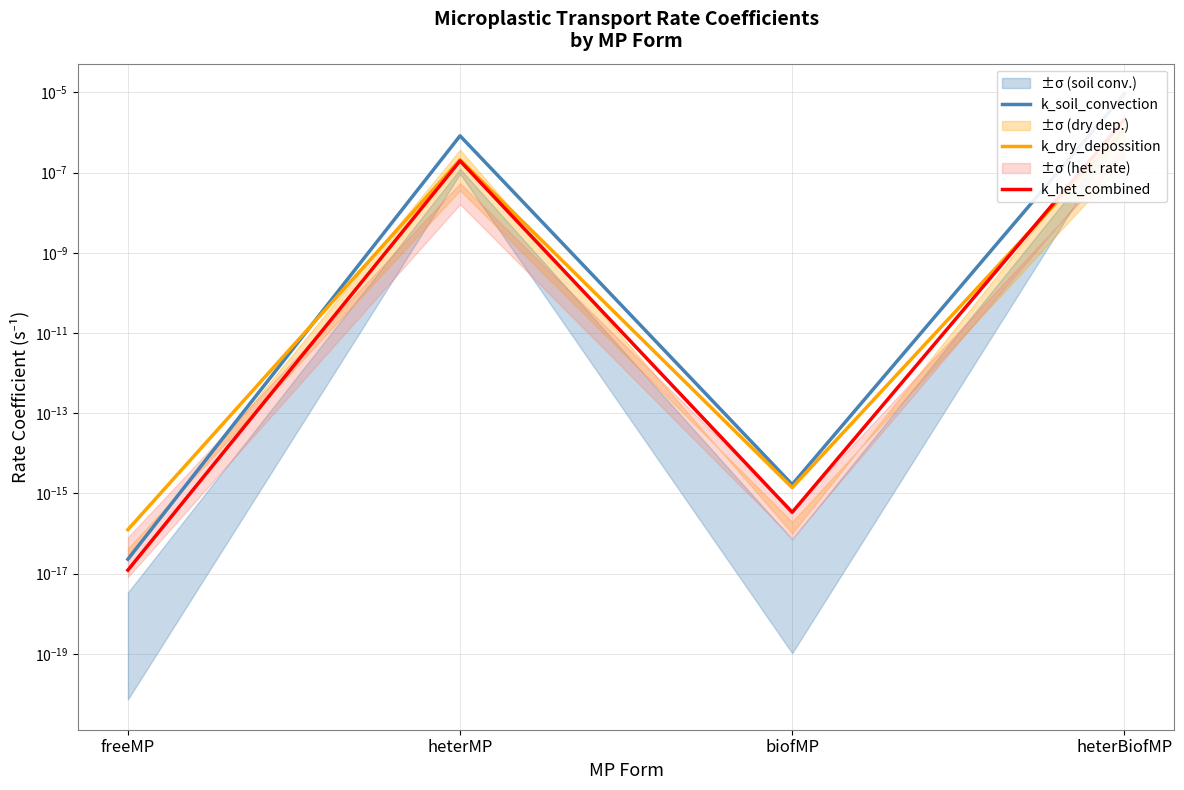

At which label does k_het_combined reach its peak?

heterBiofMP